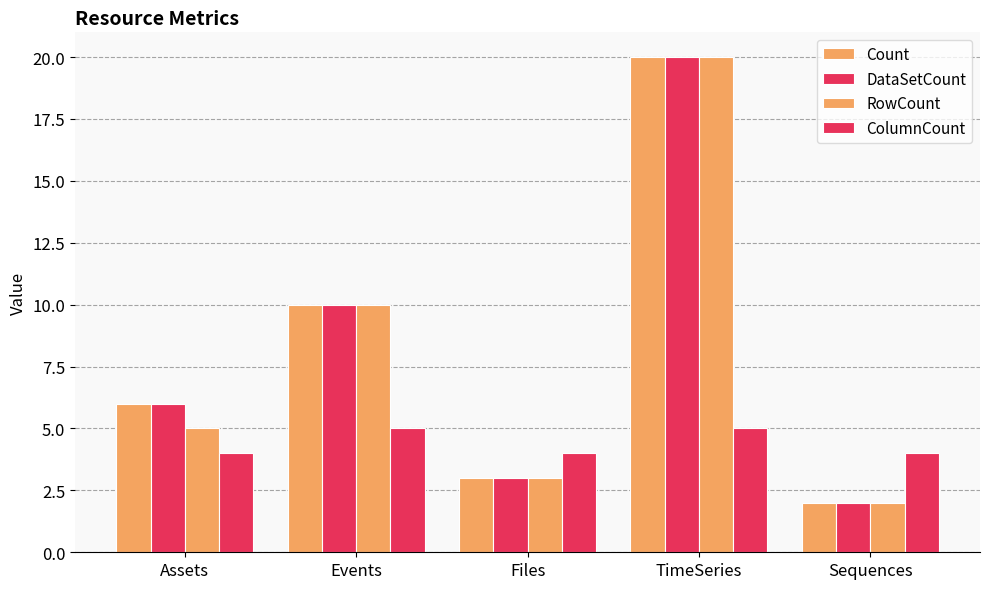

How many distinct data groups are displayed?

4